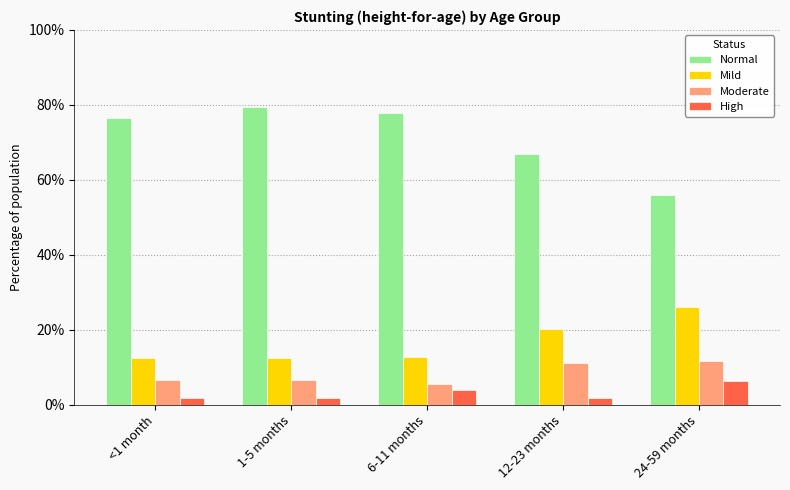

Does the chart contain stacked bars?

No